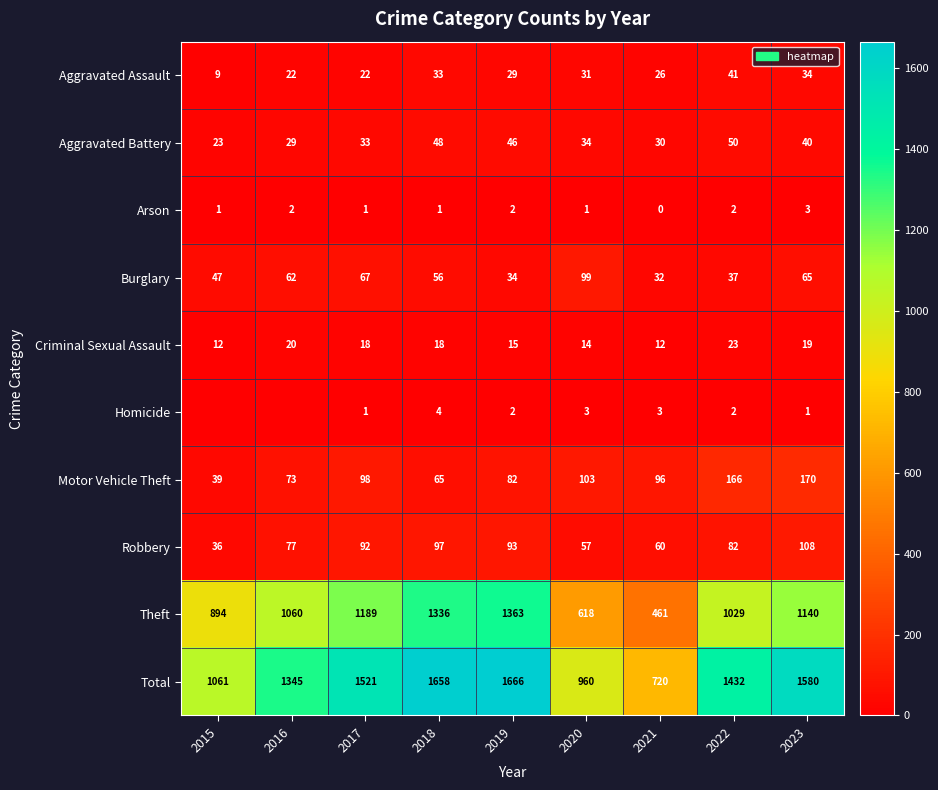

What is the spread (max minus min) of values at 2022?

1430